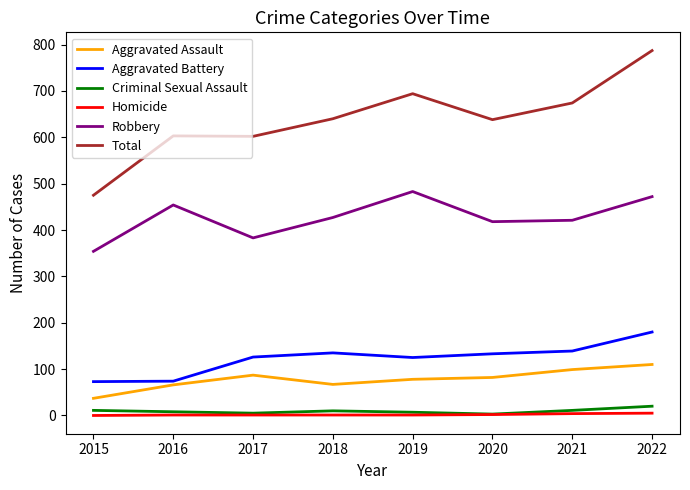

What is the greatest value displayed?

787